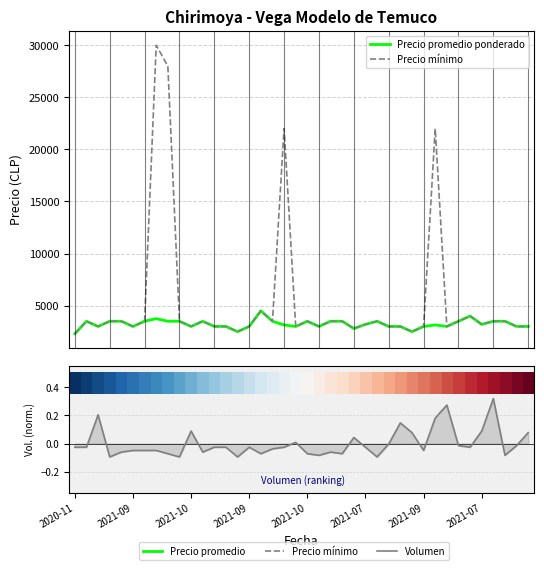

At how many categories does at least one series exceed 4042?

5